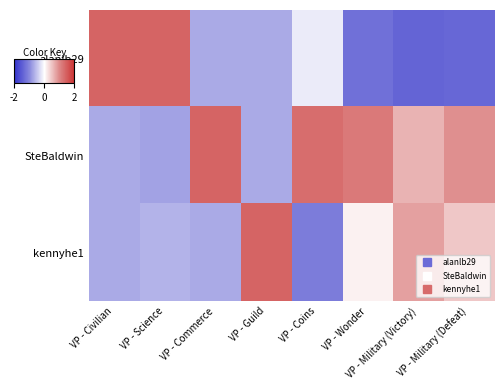

Between VP - Guild and VP - Commerce, which is larger?

VP - Guild